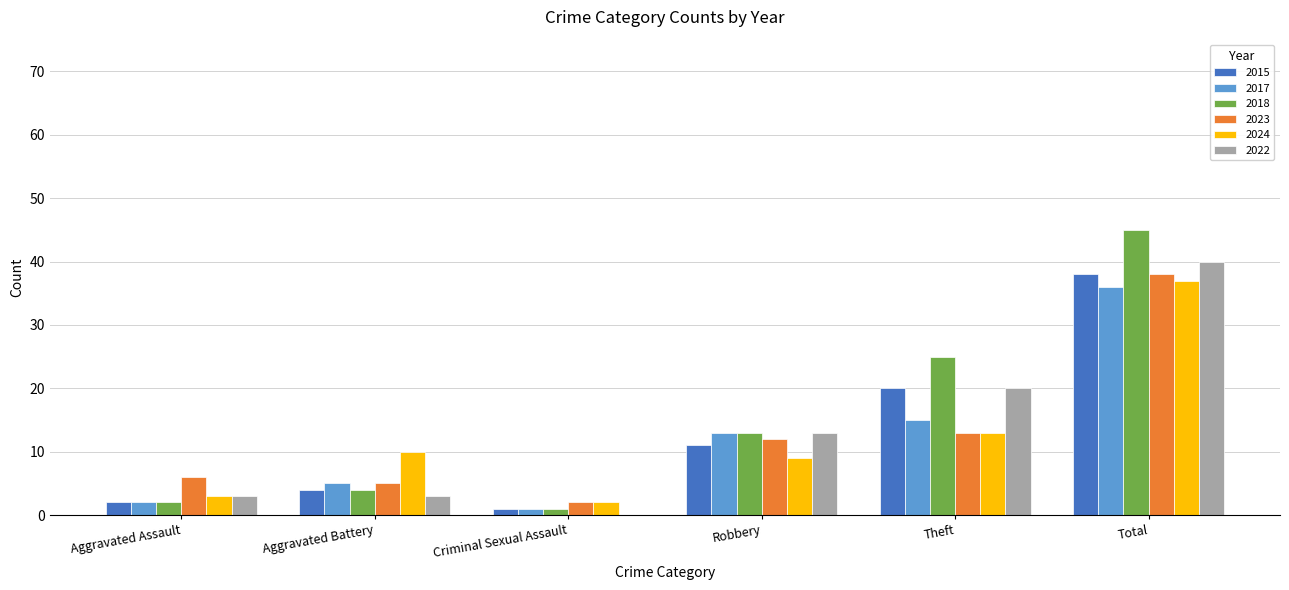

What is the highest value of the 2024 series?

37